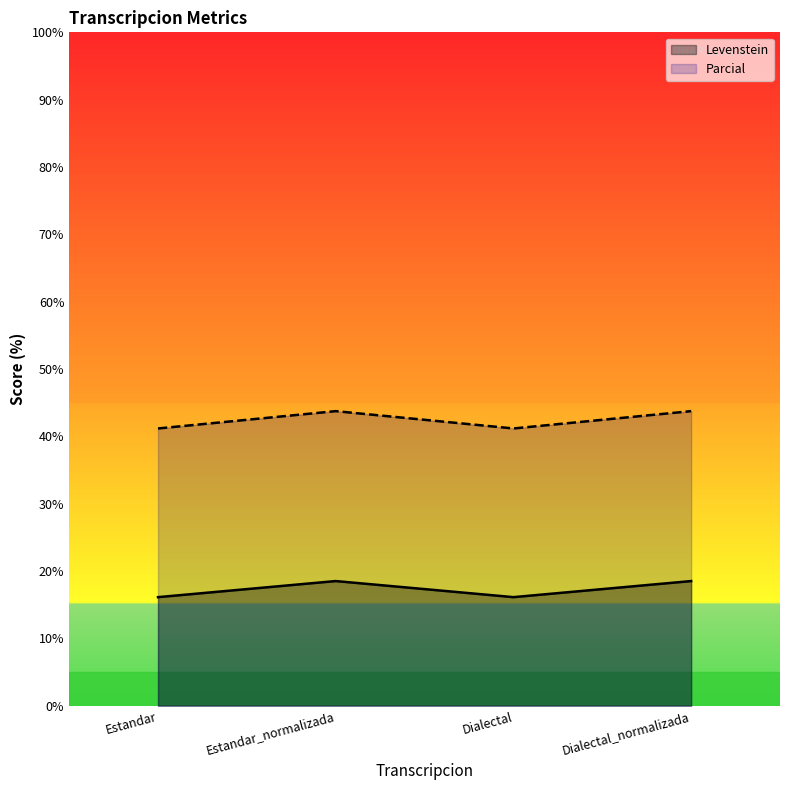

What is the value of the Parcial point at the 1st from the left?

41.2